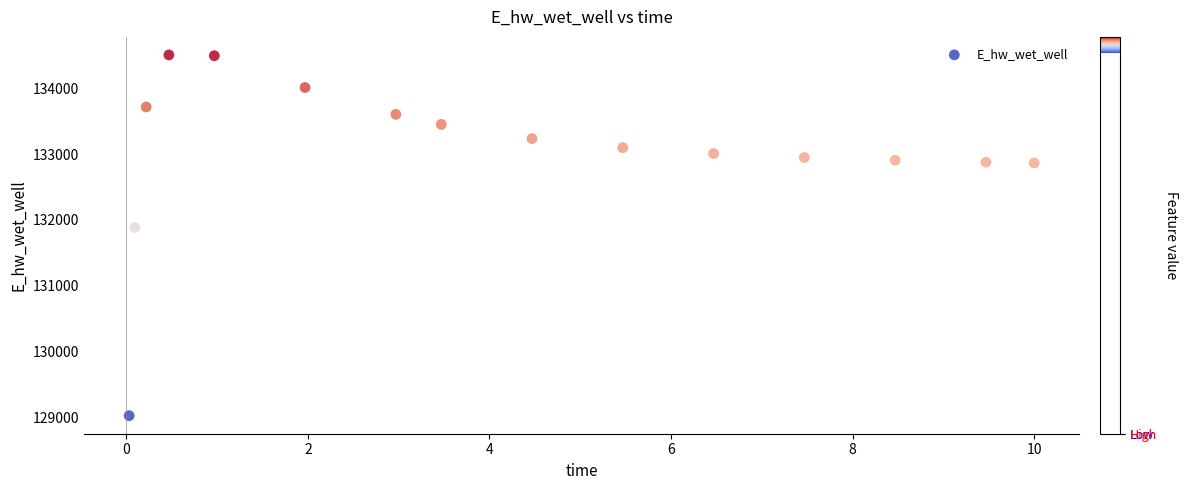

What is the range of Y values (max minus min)?

5482.1